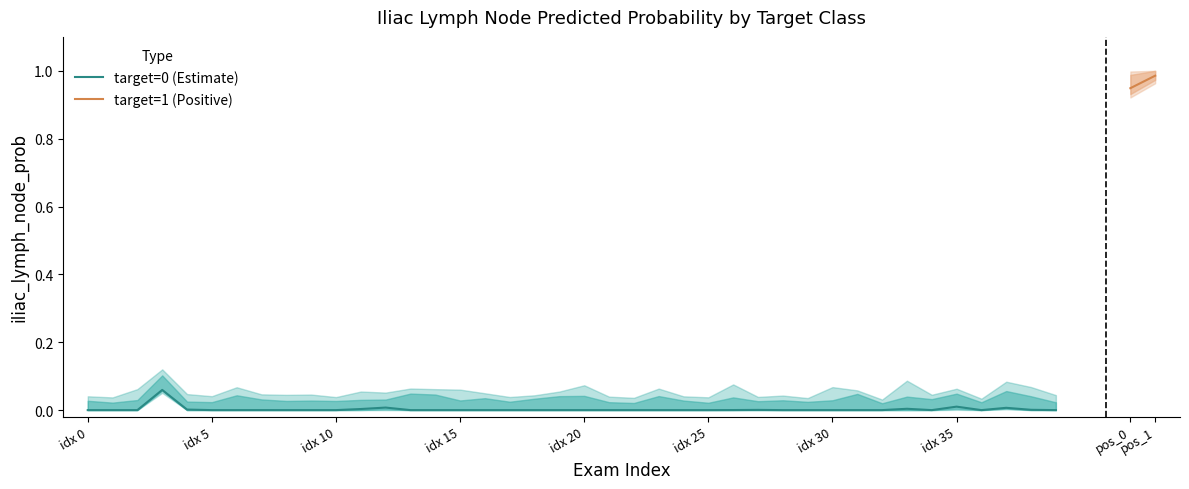

Which label corresponds to the smallest value in the chart?

idx 5